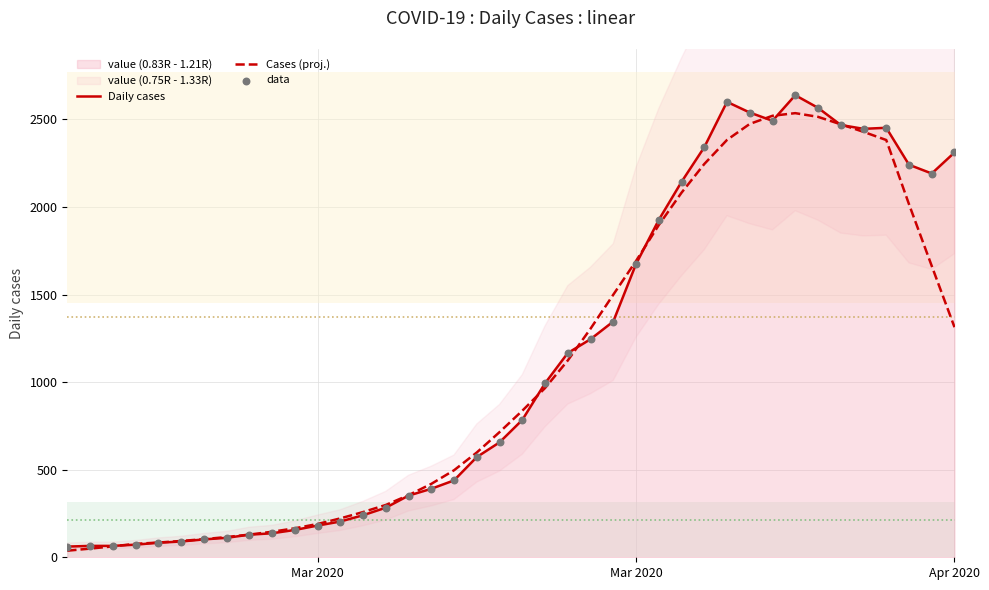

Which series contains the lowest Y value?

Cases (proj.)